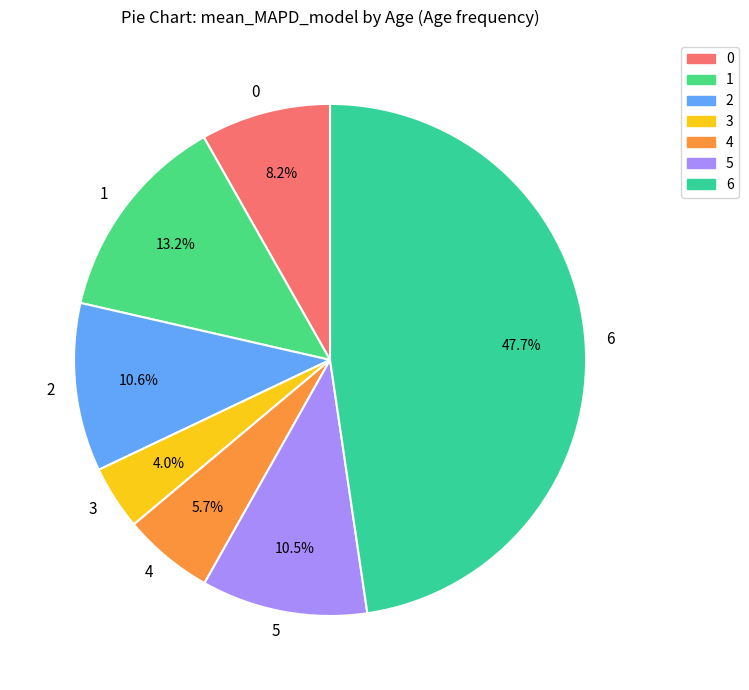

Which has a higher value, 5 or 4?

5